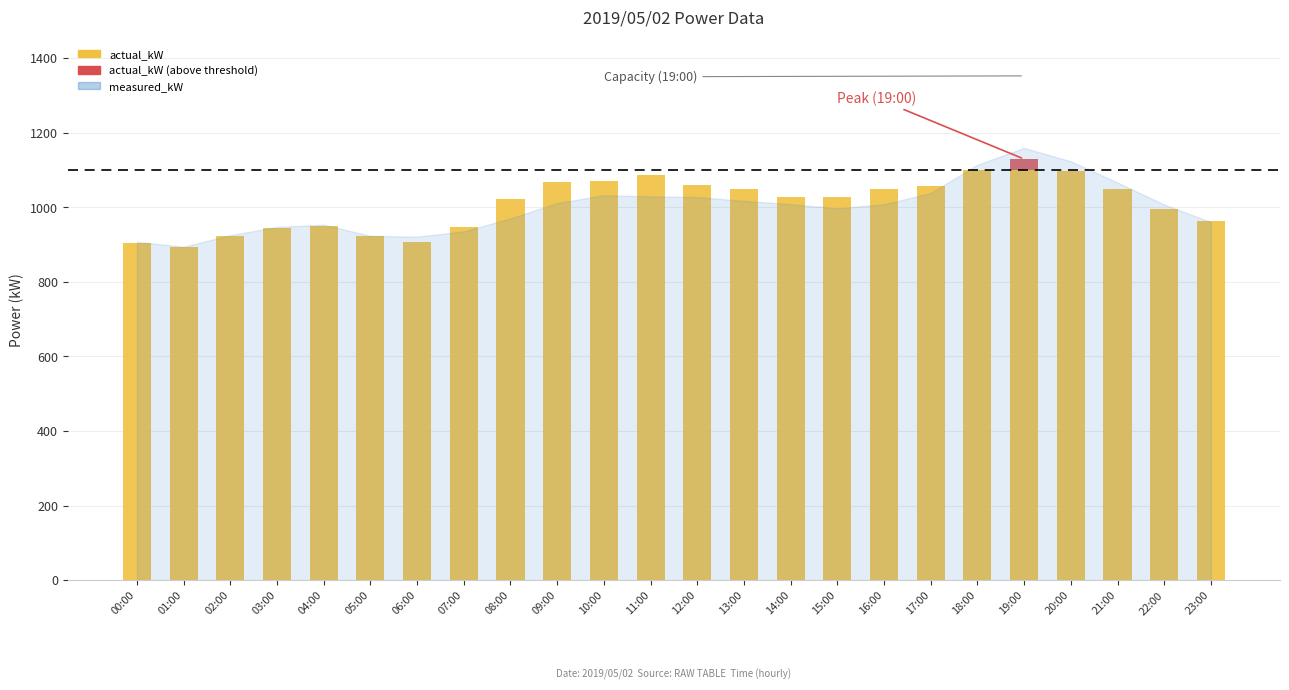

The value of actual_kW at 10:00 is 1668. True or false?

False